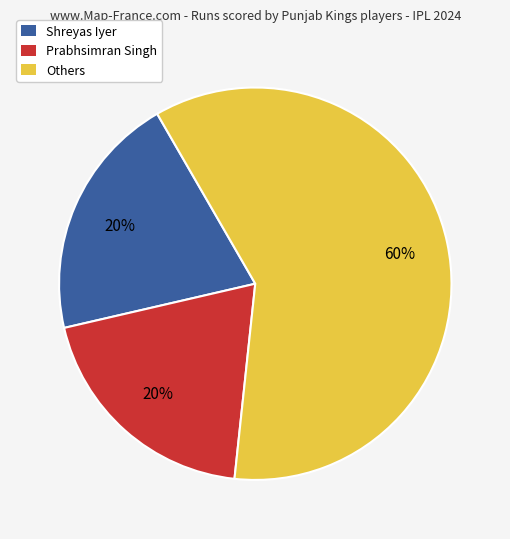

Does any single category account for the majority?

Yes